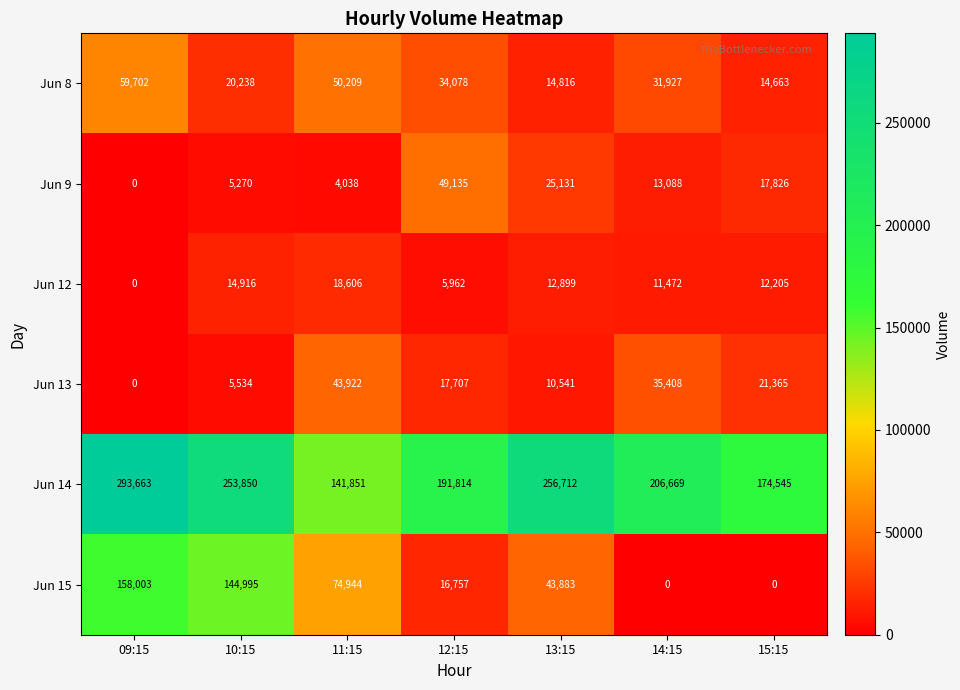

What is the spread (max minus min) of values at 11:15?

137813